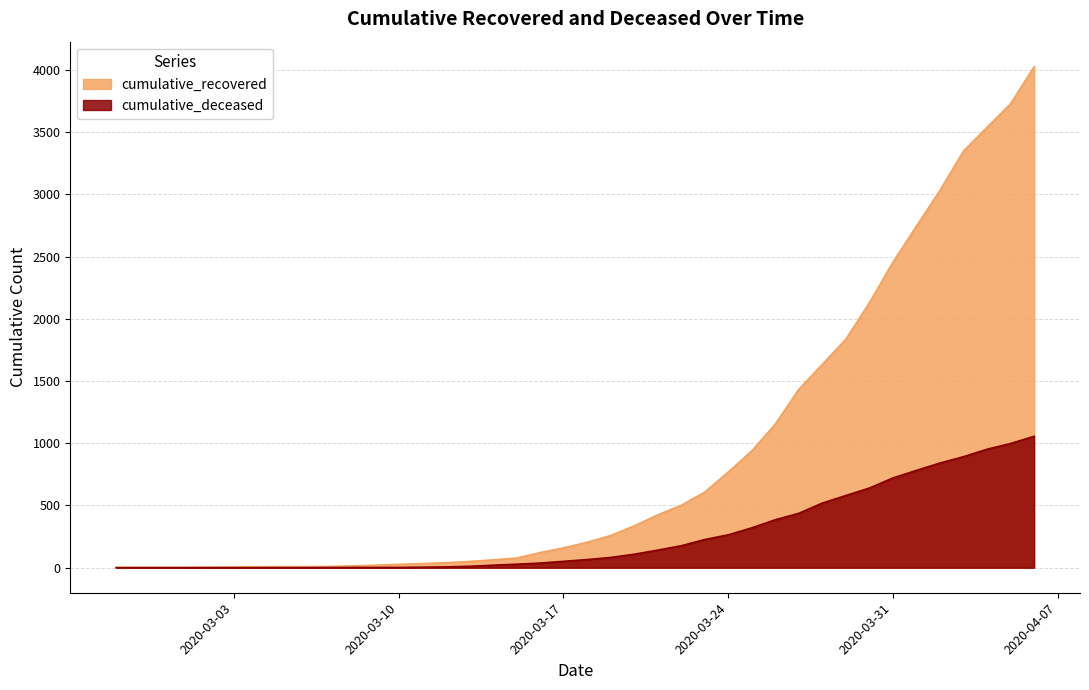

What is the greatest value displayed?

4026